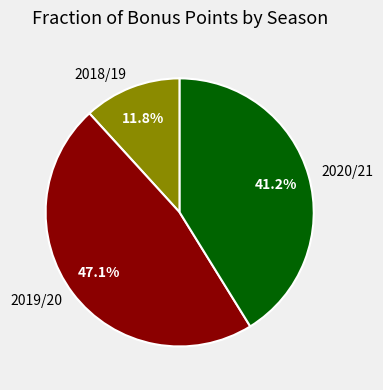

What is the largest slice in the pie chart?

2019/20